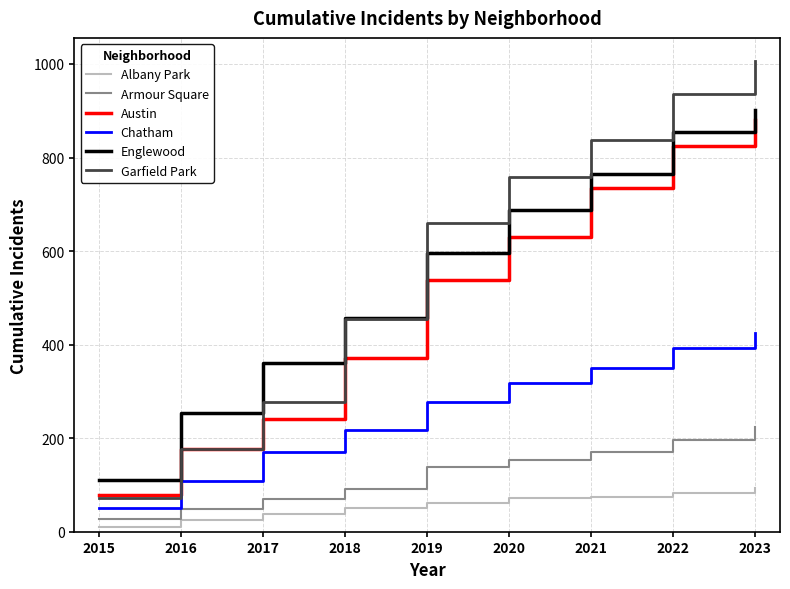

What is the maximum value shown in the chart?

1006